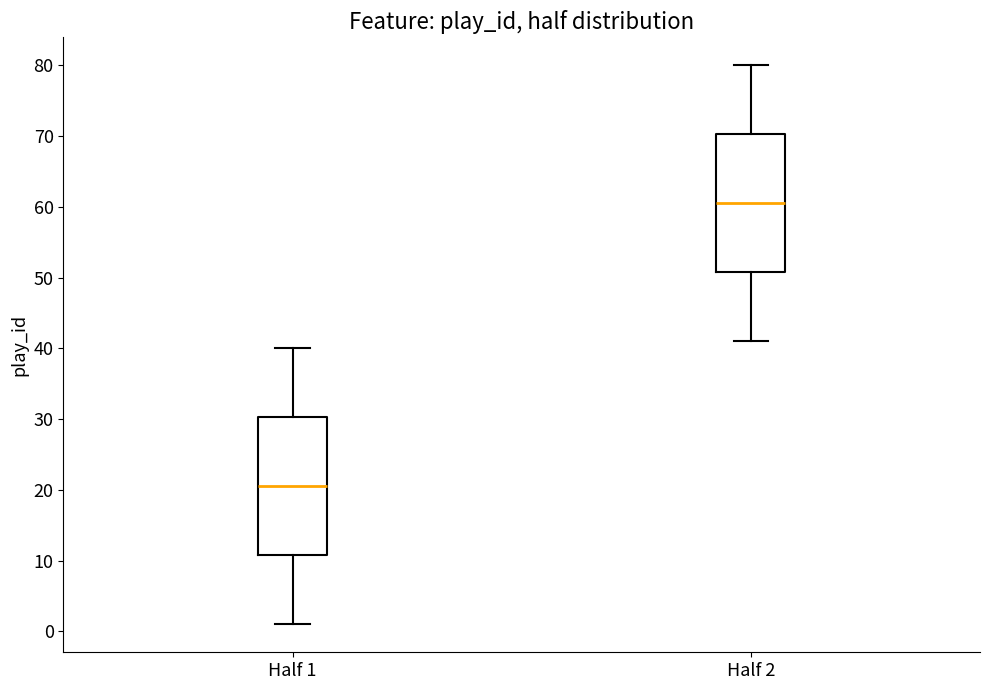

Which box's median line is the lowest?

Half 1